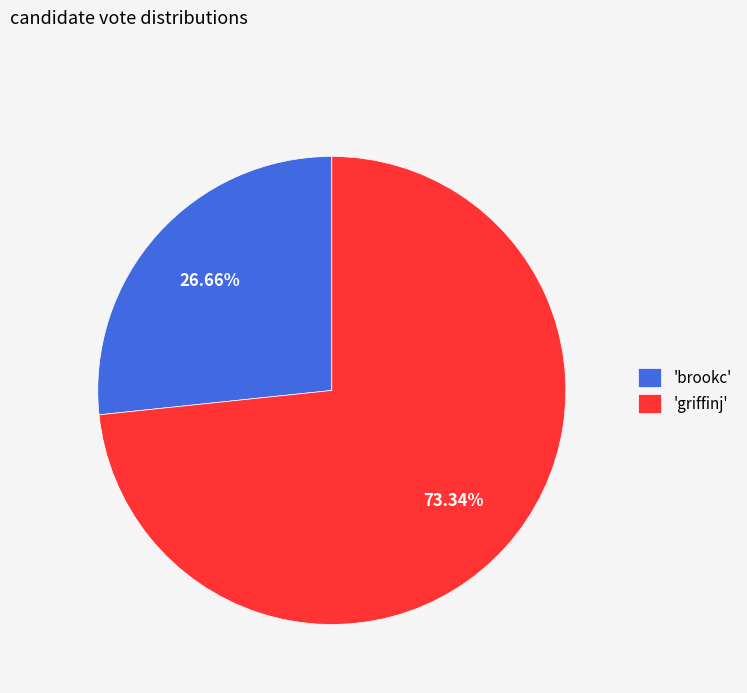

Which slice represents more than half of the pie?

'griffinj'